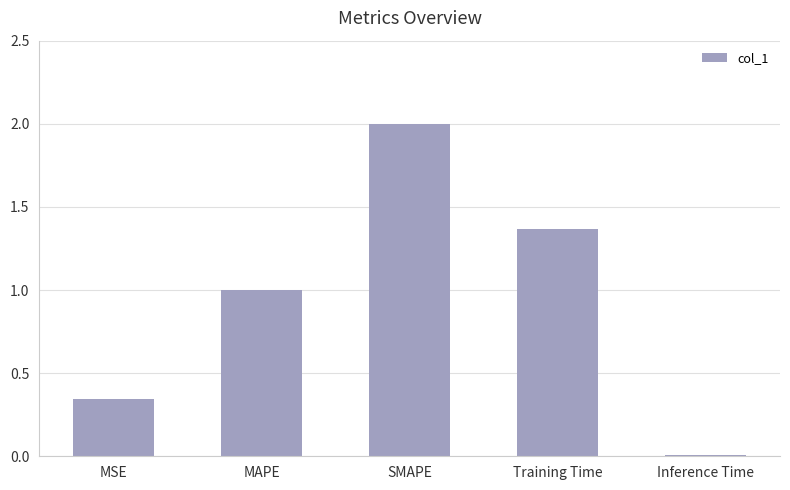

The chart shows a value of 1.6 at MAPE. True or false?

False